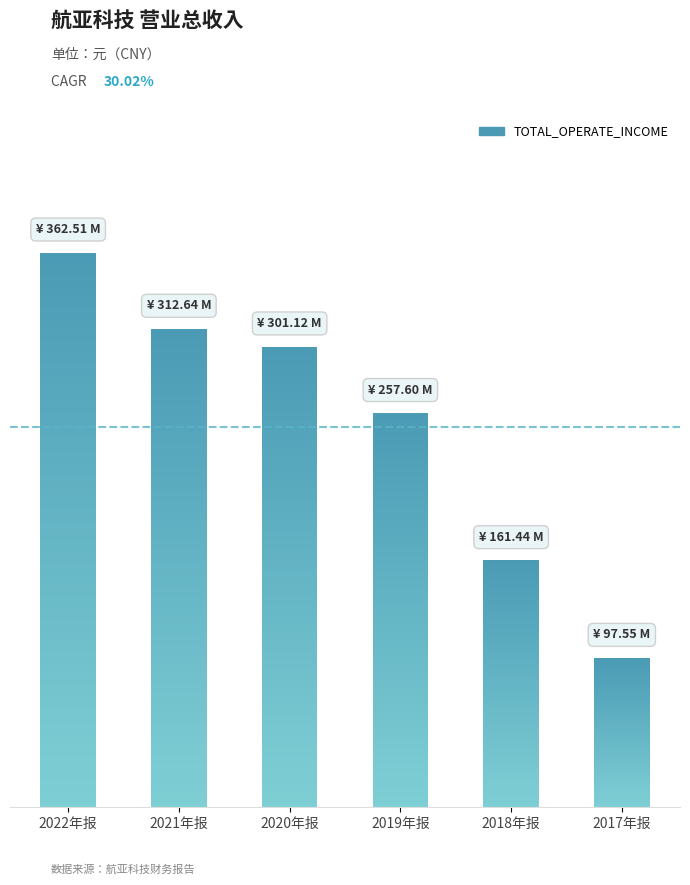

List the labels in order of value, smallest first.

2017年报, 2018年报, 2019年报, 2020年报, 2021年报, 2022年报